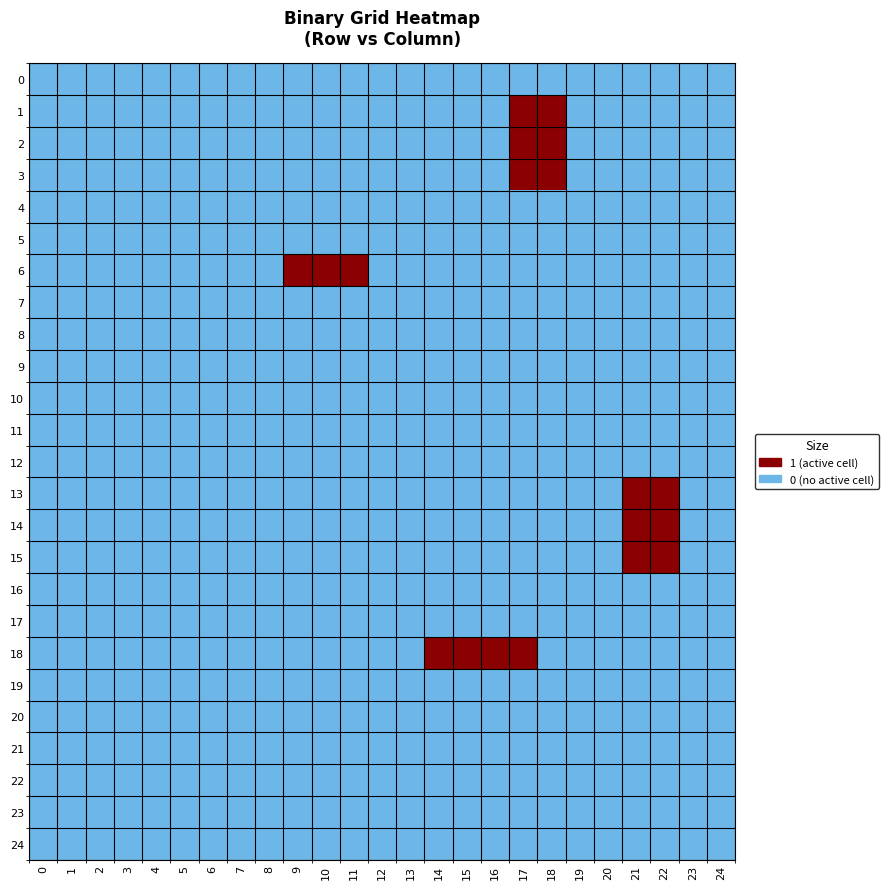

Between 3 and 18, which series saw the biggest shift?

1